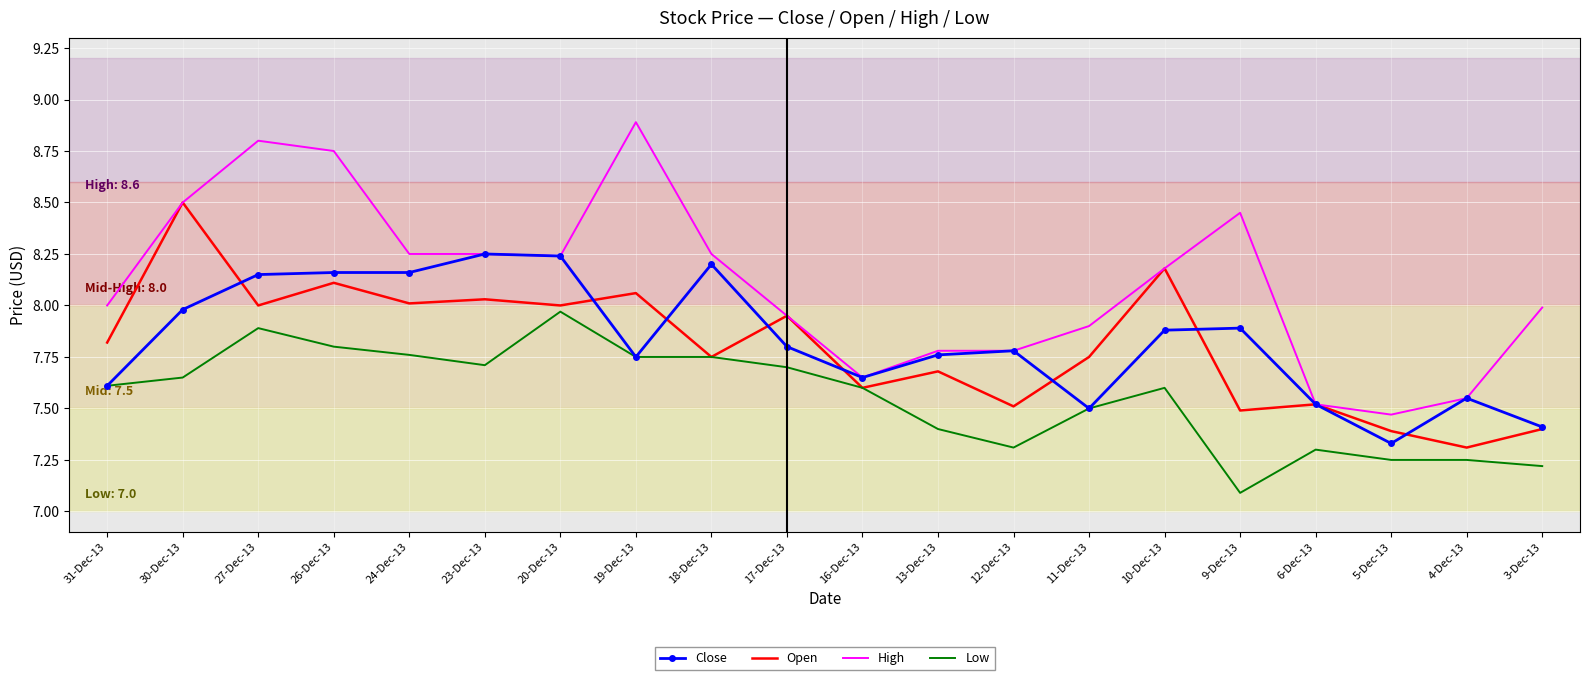

What position from the right is 18-Dec-13?

12